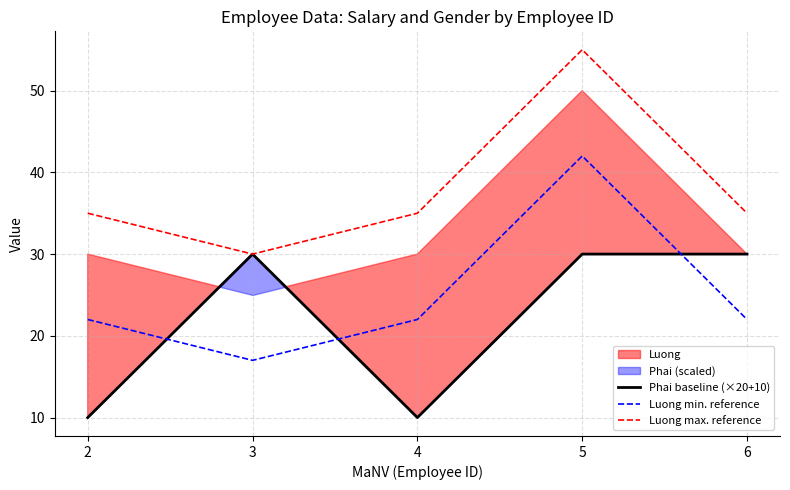

True or false: Luong max. reference and Luong min. reference intersect in this chart.

False